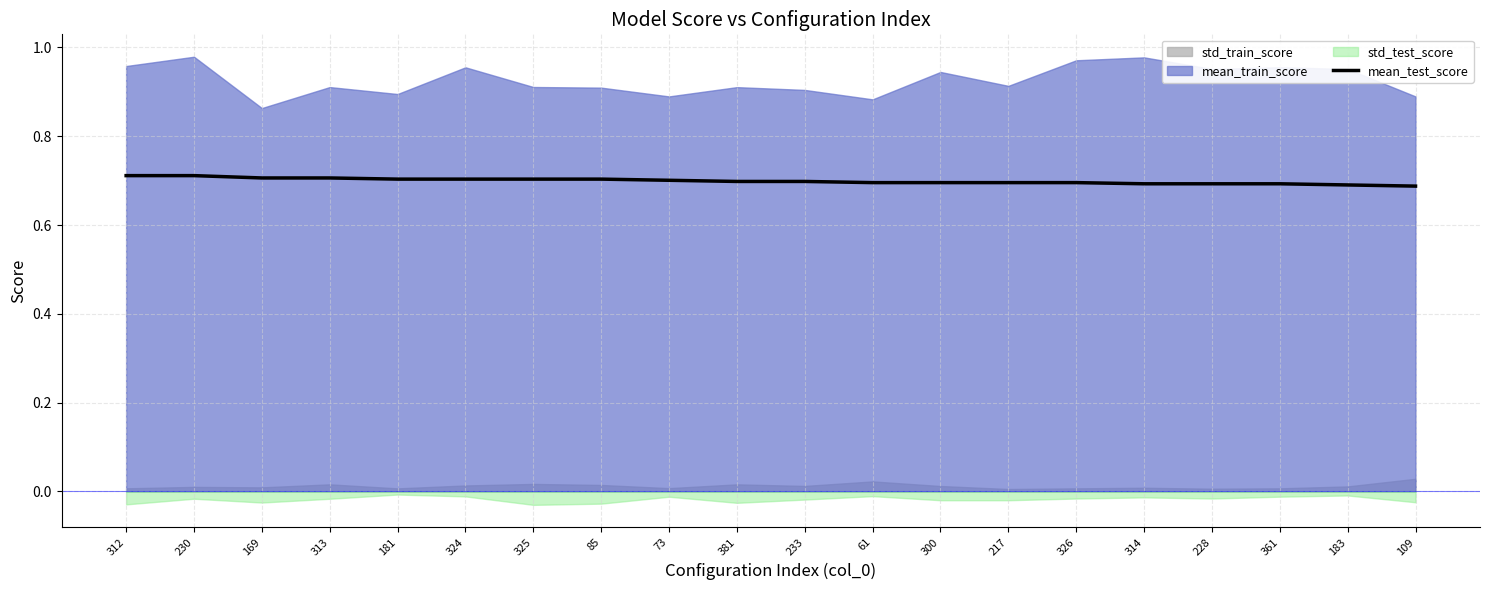

What is the value of the 5th point from the left?

0.7